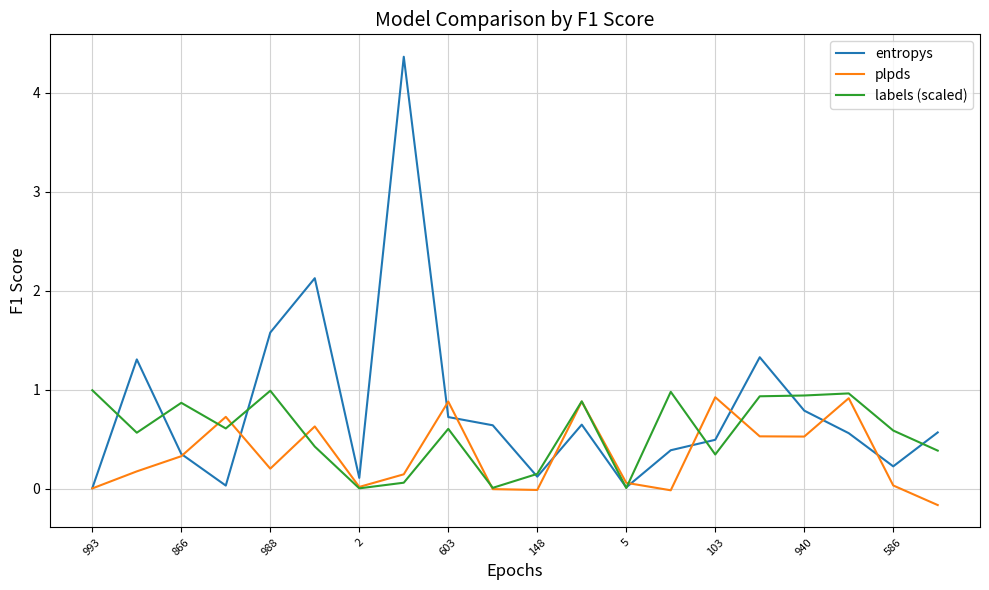

Which series has the largest total across all categories?

entropys